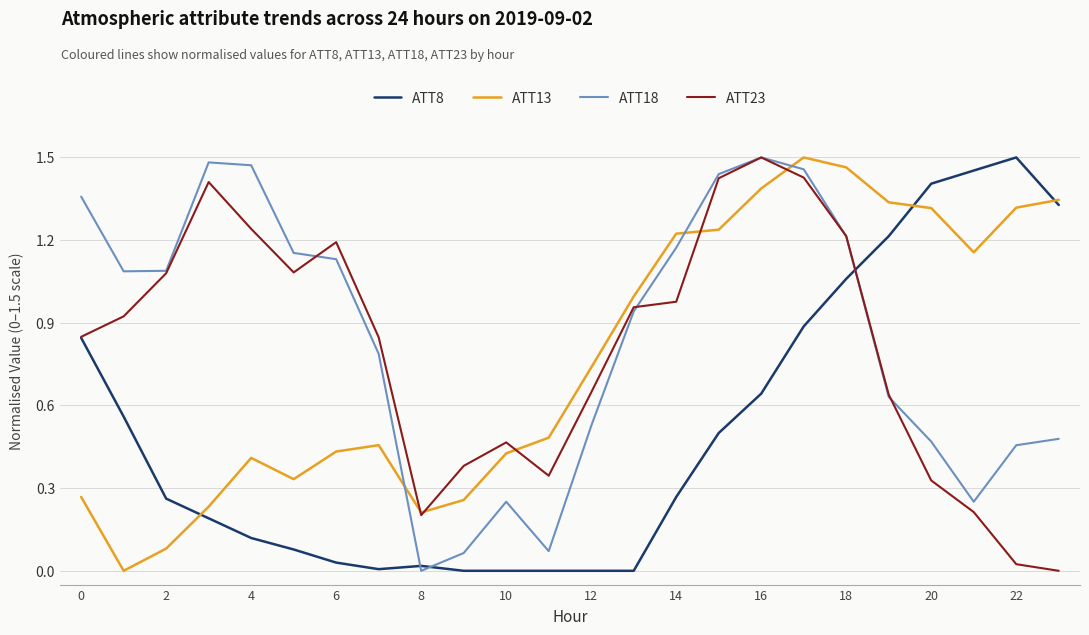

Which category has the highest value across all series?

22